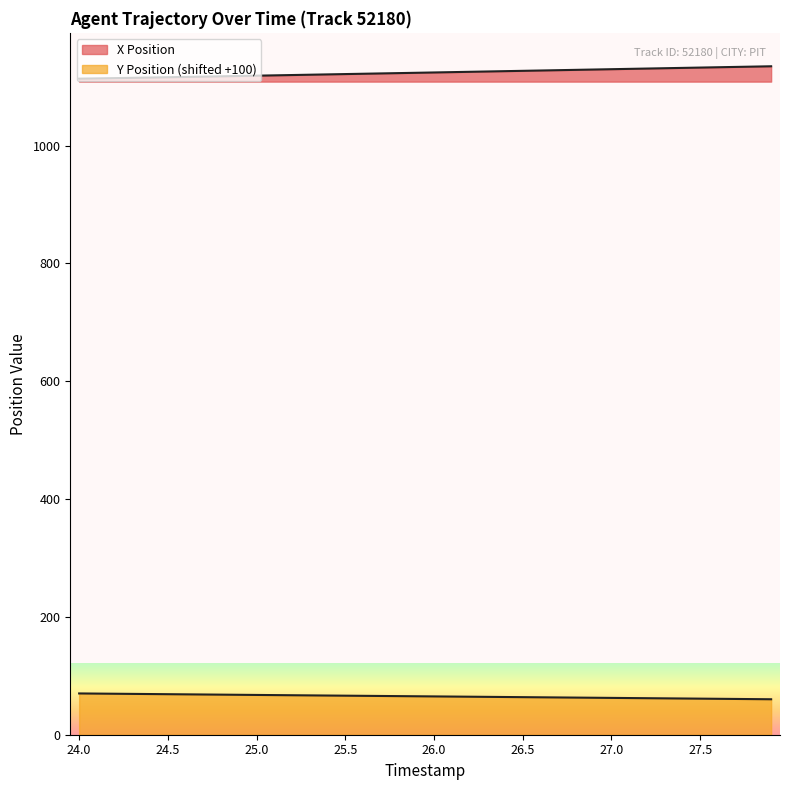

What is the label of the 2nd point from the left?

24.1